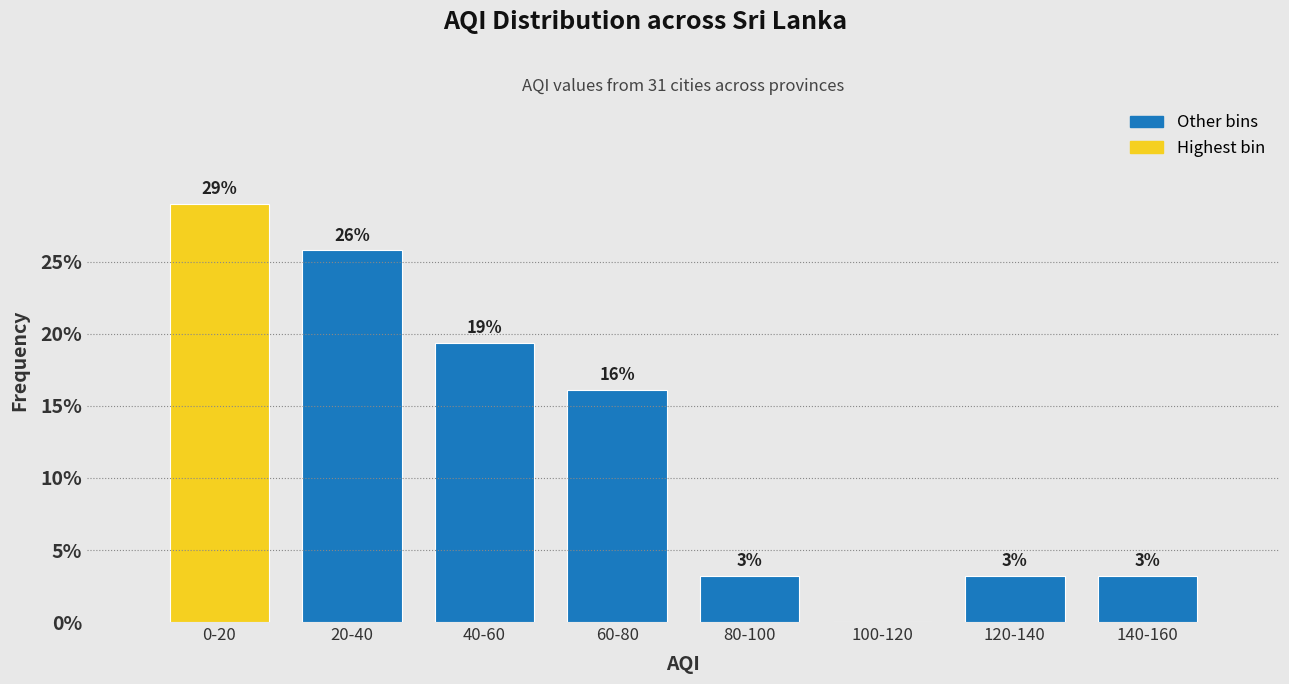

Are the bars horizontal?

No